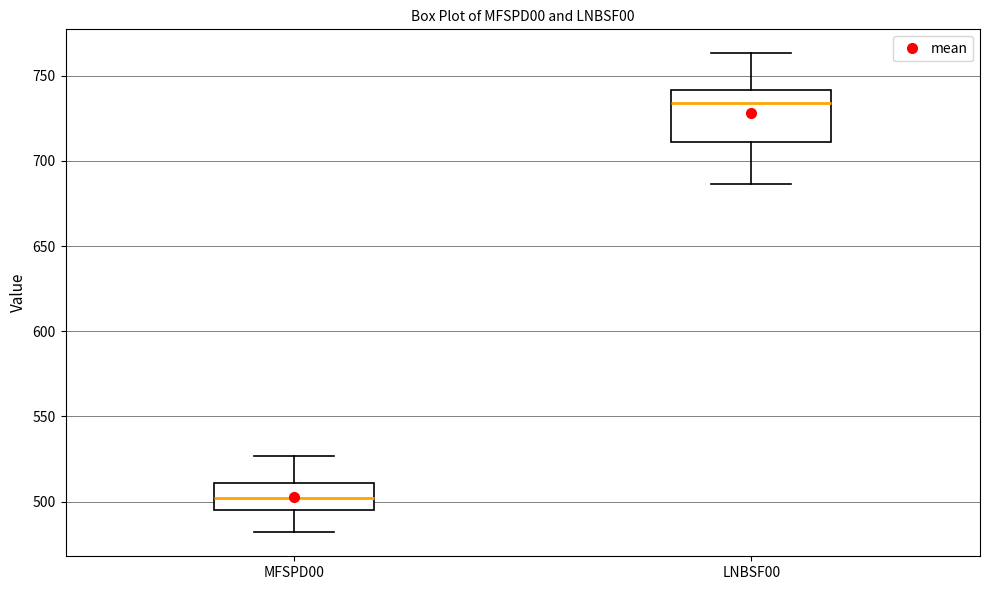

Where is the upper edge of the box for LNBSF00 on the y-axis? The values are not printed on the chart, so give them approximately, as read against the axis.

740